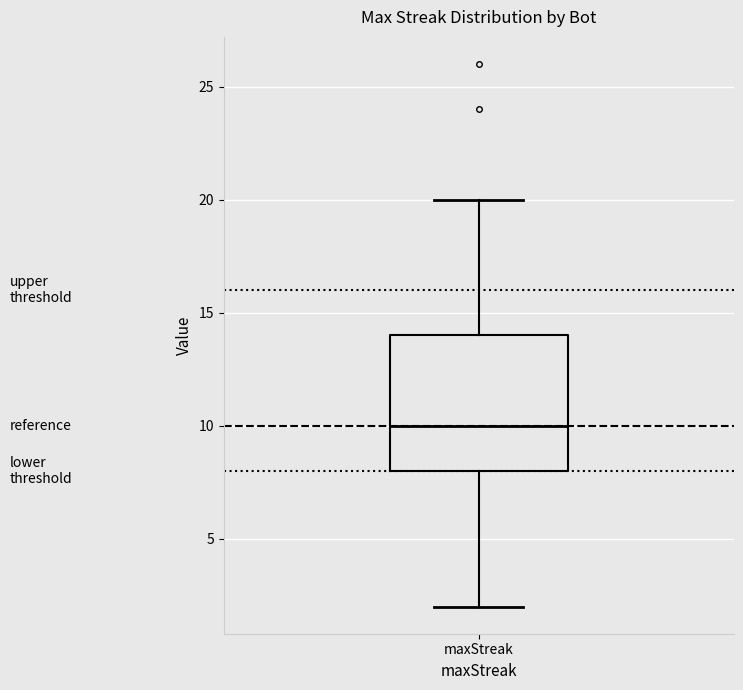

Where does the upper whisker of the box for maxStreak end on the y-axis? The values are not printed on the chart, so give them approximately, as read against the axis.

20